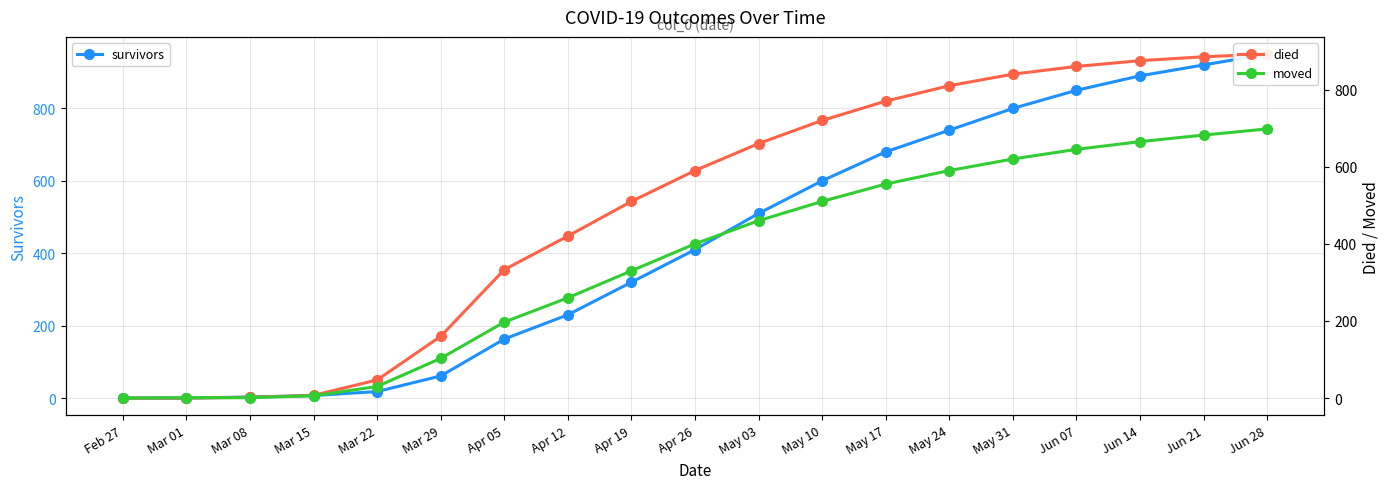

What is the spread (max minus min) of values at May 24?

220